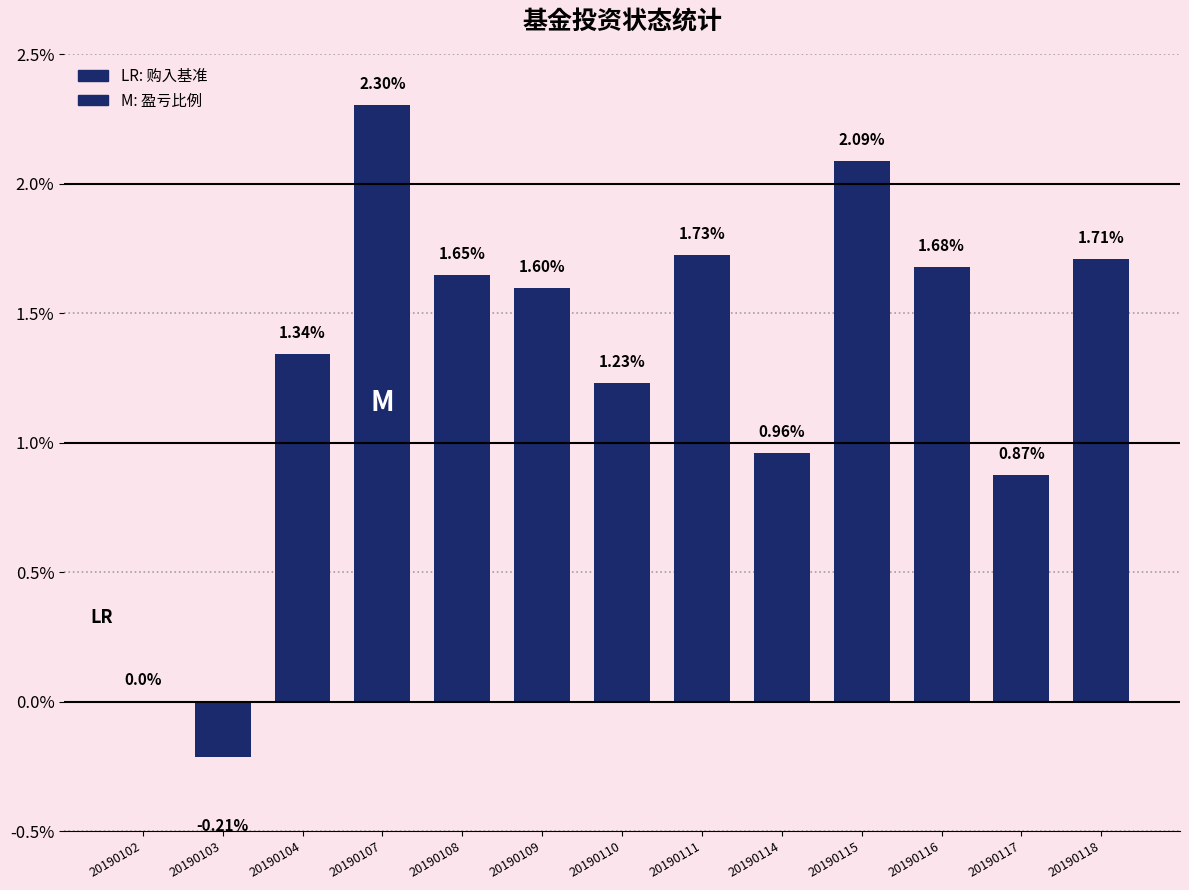

Between 20190102 and 20190116, which is larger?

20190116